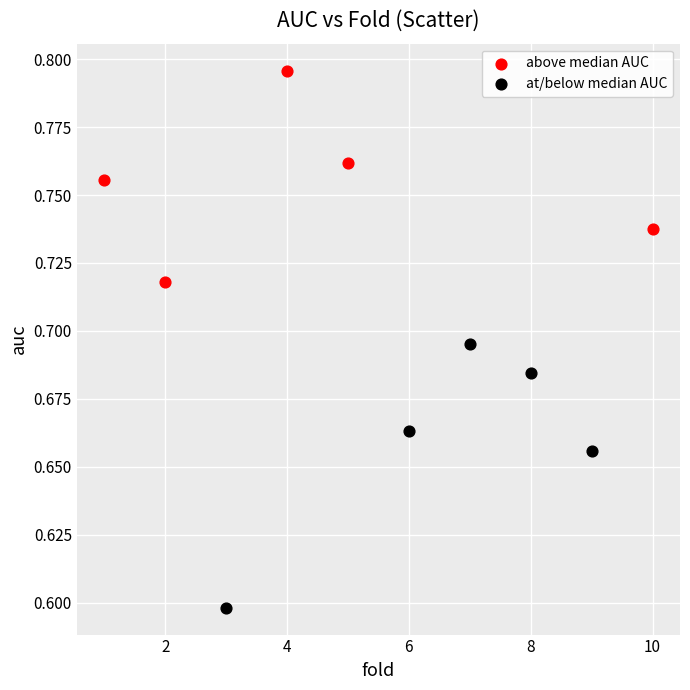

Which series has the largest Y range (max minus min)?

at/below median AUC